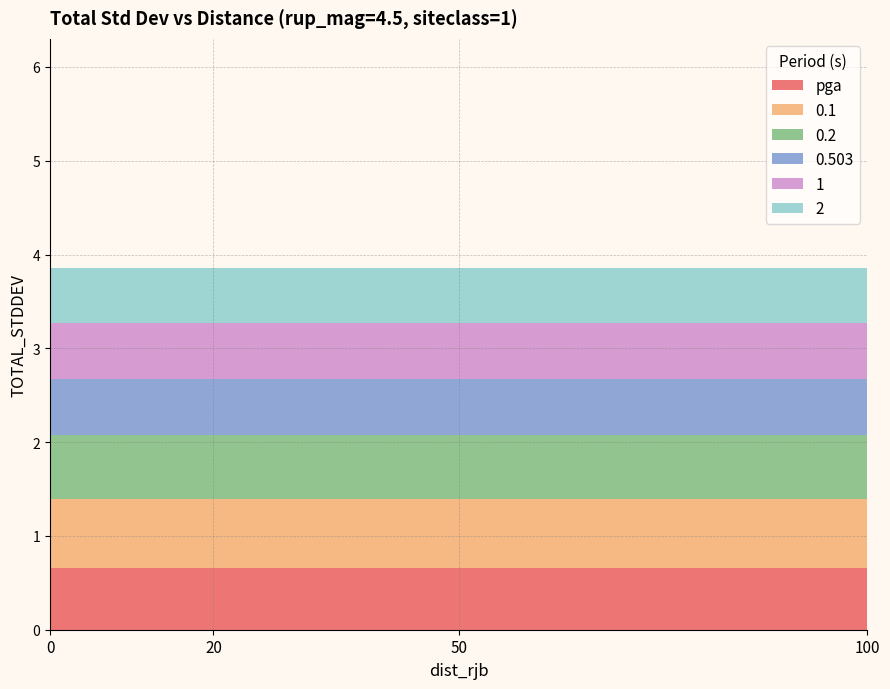

Reading left to right, extract all data points from this chart.

pga: 0.7	0.7	0.7	0.7
0.1: 0.7	0.7	0.7	0.7
0.2: 0.7	0.7	0.7	0.7
0.503: 0.6	0.6	0.6	0.6
1: 0.6	0.6	0.6	0.6
2: 0.6	0.6	0.6	0.6